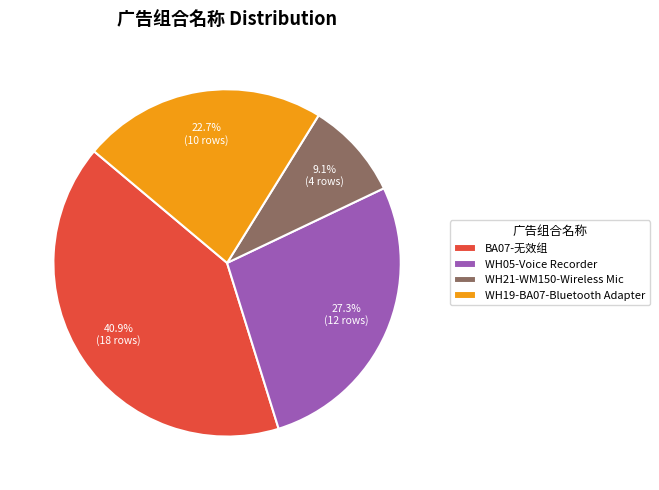

Rank the categories by value from lowest to highest.

WH21-WM150-Wireless Mic, WH19-BA07-Bluetooth Adapter, WH05-Voice Recorder, BA07-无效组